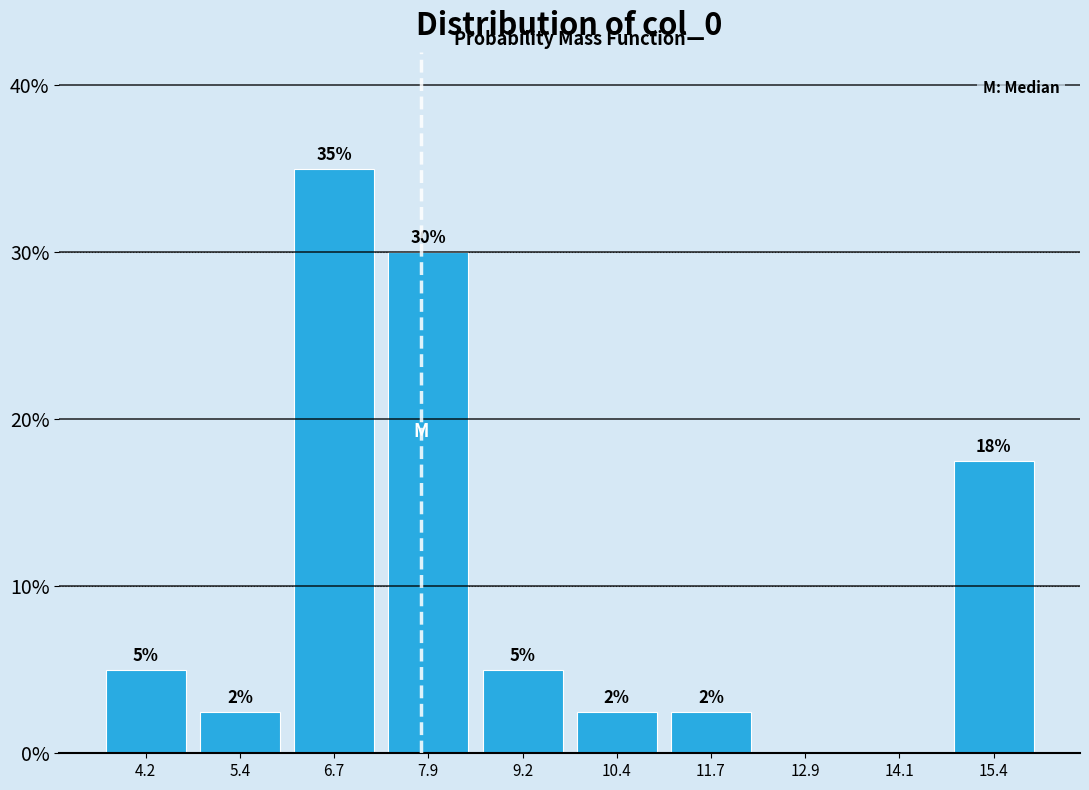

Which range on the x-axis has the tallest bar?

6.0 to 7.4